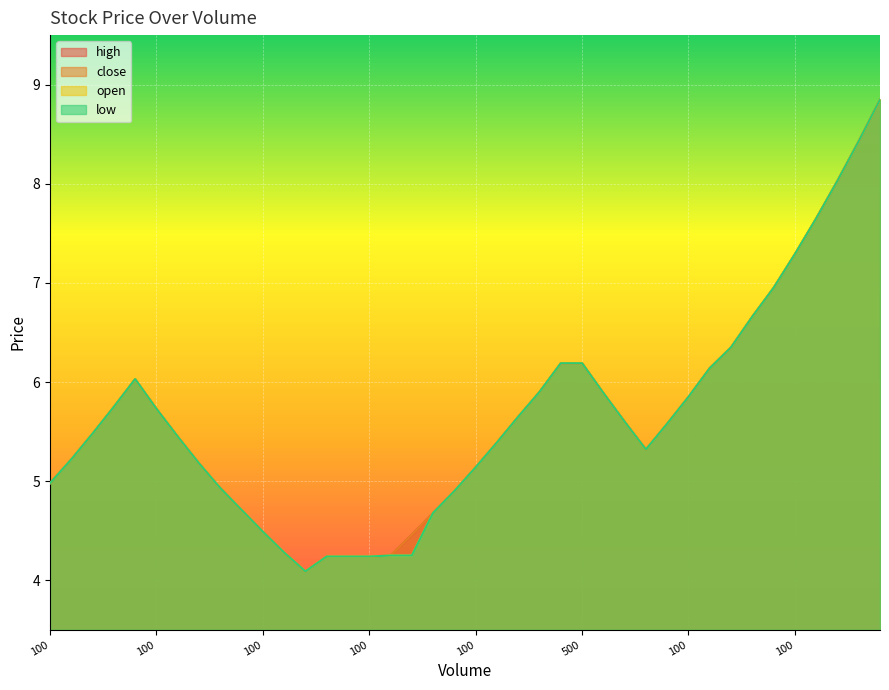

The close series shows 9.2 at 100. True or false?

False